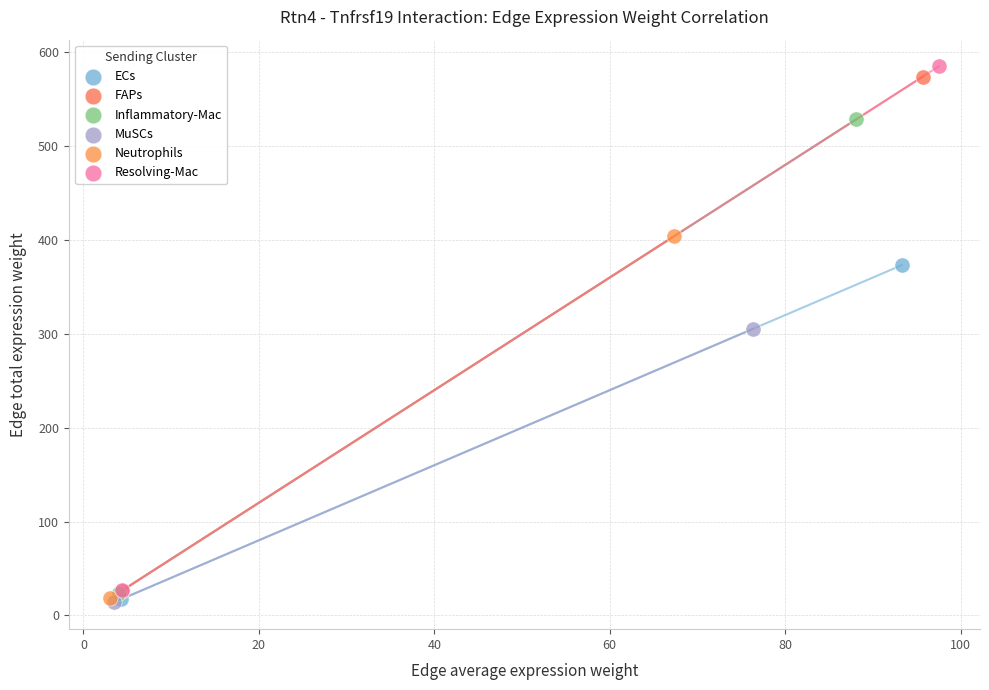

What are all the series names shown in the legend?

ECs, FAPs, Inflammatory-Mac, MuSCs, Neutrophils, Resolving-Mac